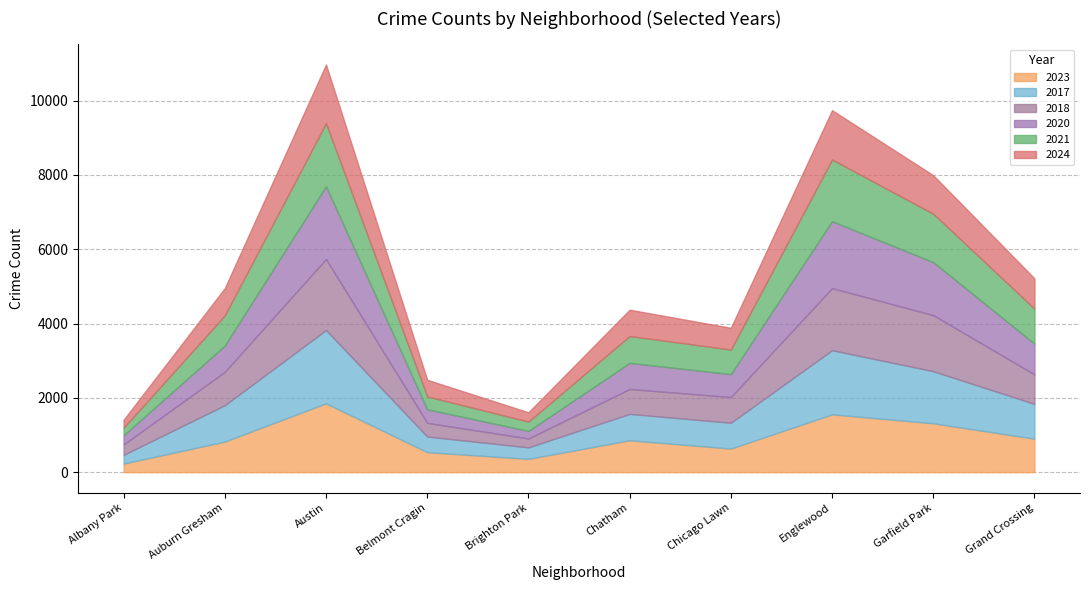

At which label does 2023 reach its peak?

2